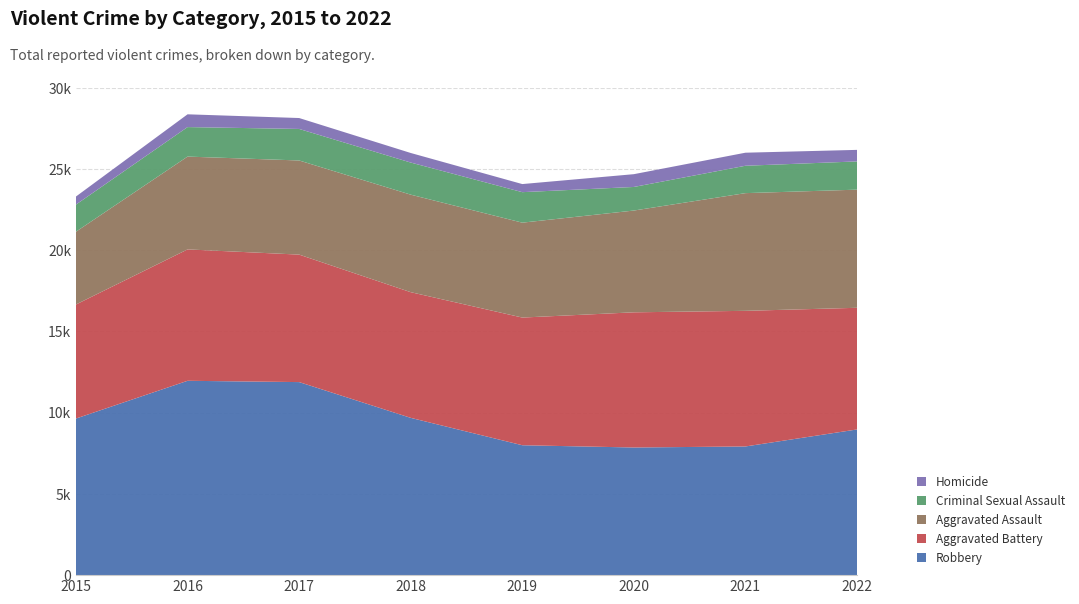

Reading left to right, what are all the values shown in this chart?

Robbery: 2015=9638	2016=11960	2017=11880	2018=9679	2019=7994	2020=7855	2021=7919	2022=8965
Aggravated Battery: 2015=7018	2016=8085	2017=7845	2018=7734	2019=7857	2020=8319	2021=8346	2022=7487
Aggravated Assault: 2015=4480	2016=5712	2017=5793	2018=6001	2019=5840	2020=6263	2021=7243	2022=7270
Criminal Sexual Assault: 2015=1669	2016=1816	2017=1940	2018=1976	2019=1877	2020=1451	2021=1685	2022=1738
Homicide: 2015=496	2016=786	2017=672	2018=589	2019=498	2020=787	2021=803	2022=710